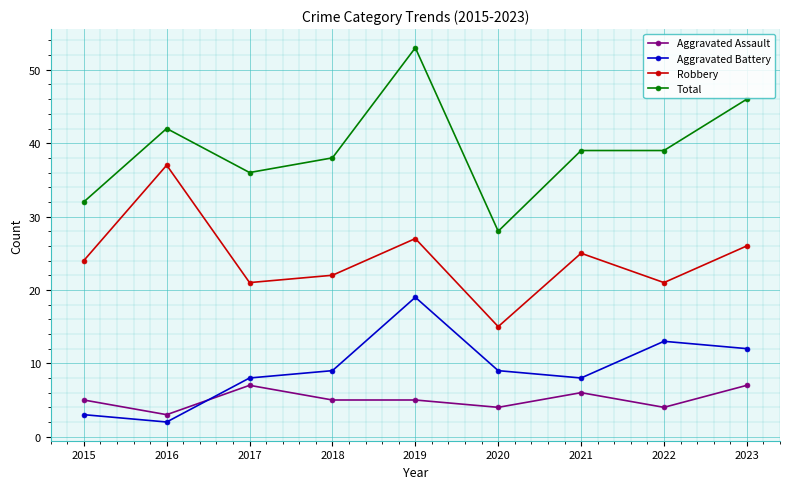

Where is the first local maximum for Aggravated Battery?

2019